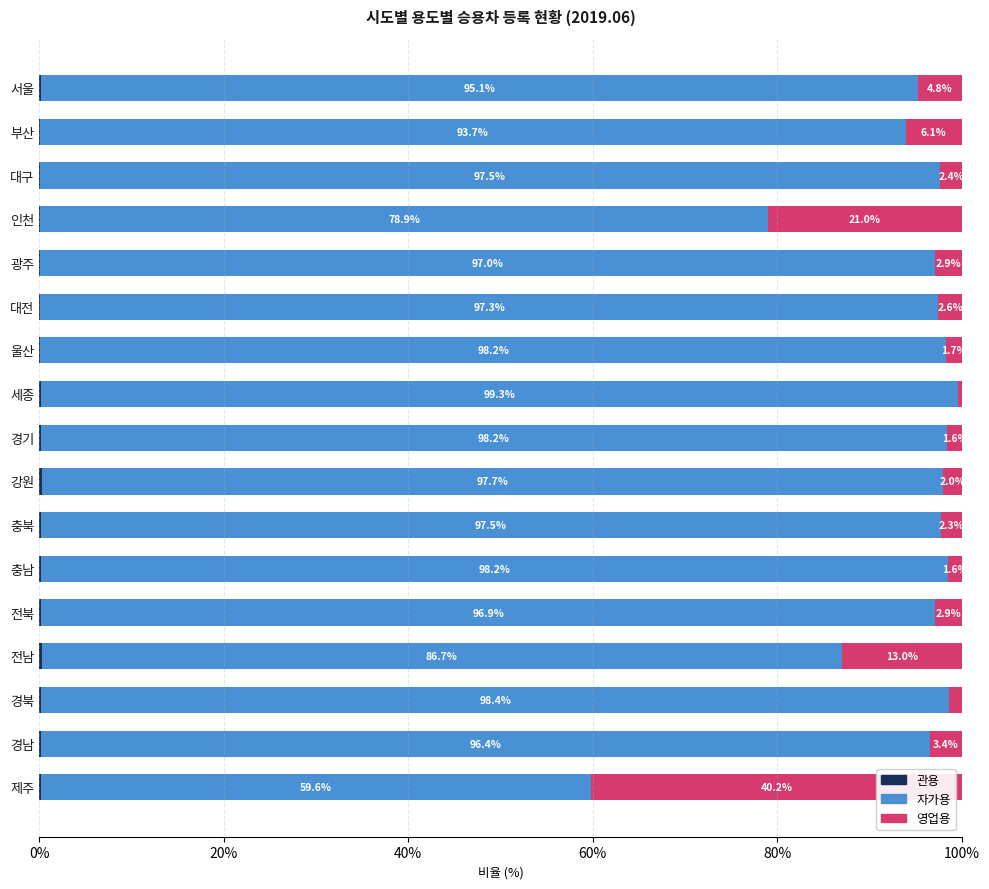

What is the total value across all series at 경남?

100.0